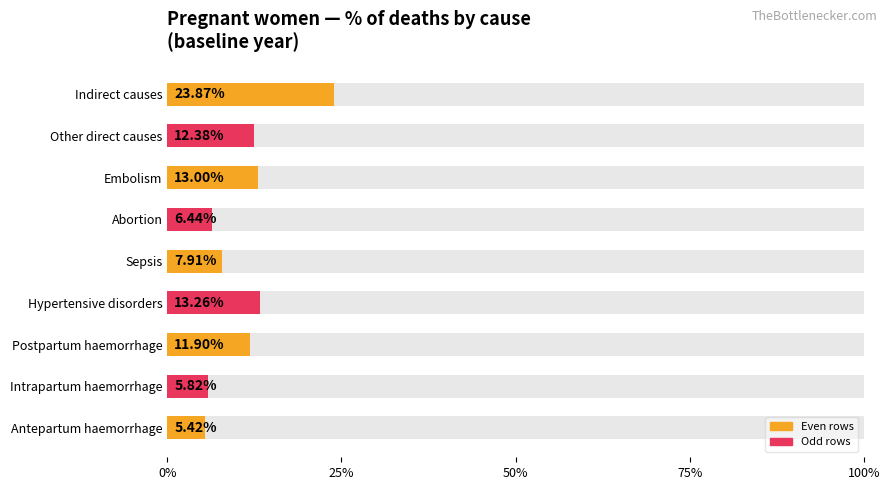

What is the sum of all values?

1.0